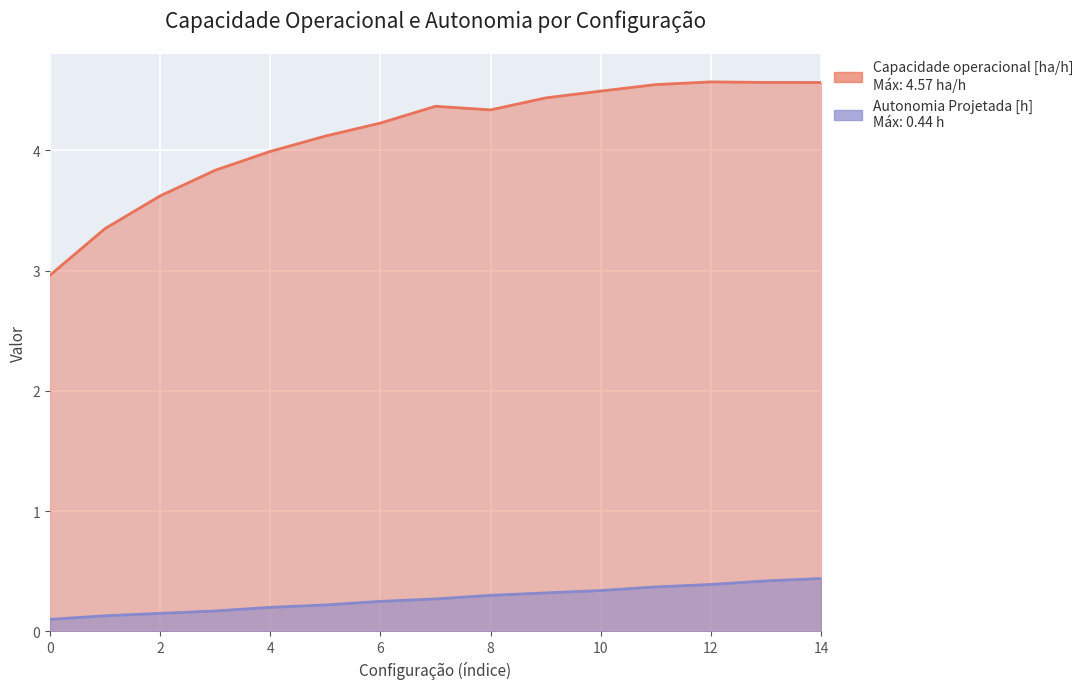

Between 3 and 9, which series saw the biggest shift?

Capacidade operacional [ha/h]